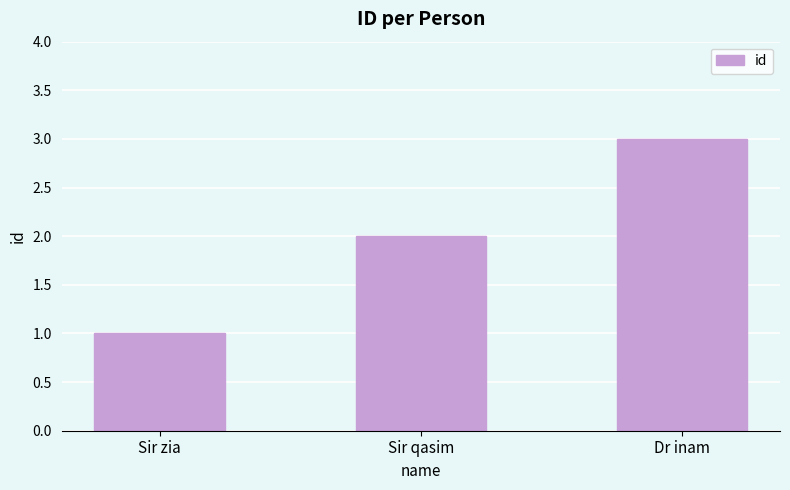

The value at Sir qasim is 1. True or false?

False